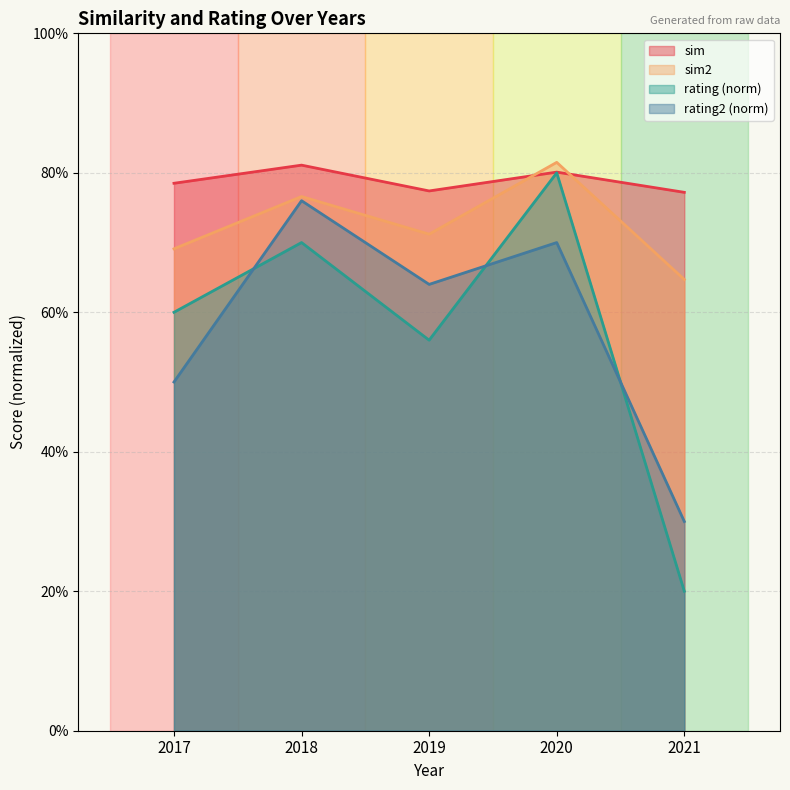

Which series has the largest total across all categories?

sim